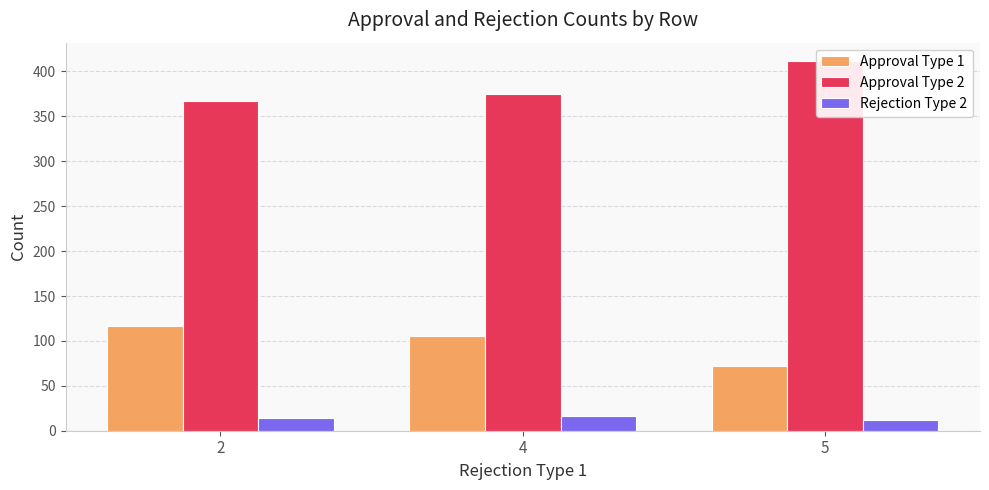

Between 2 and 5, which is larger?

2